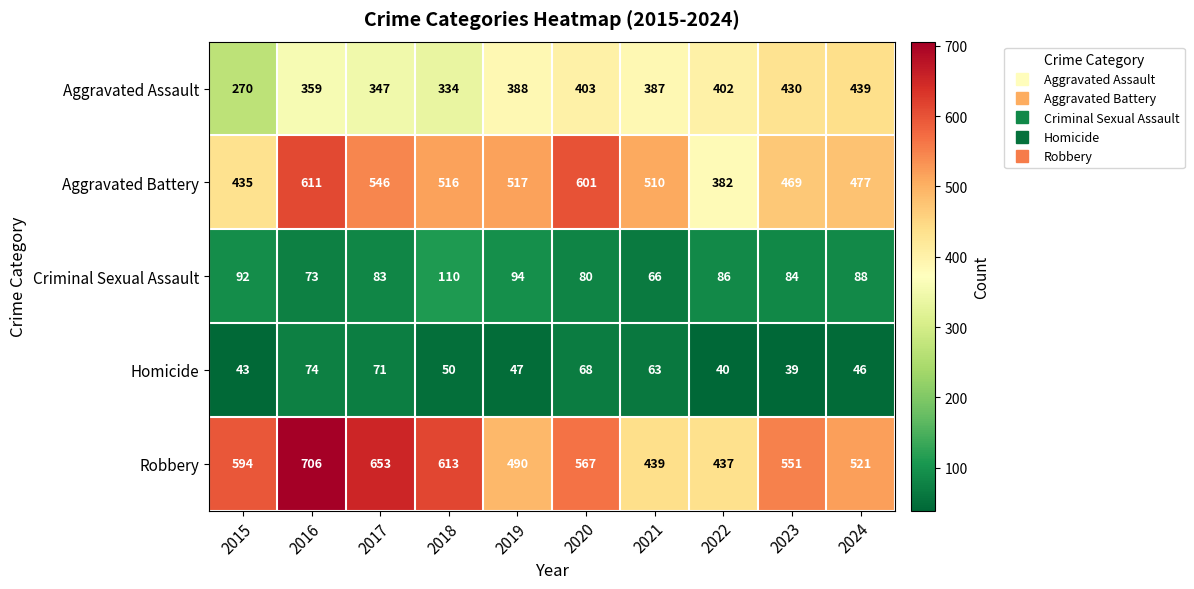

What is the total value across all series at 2022?

1347